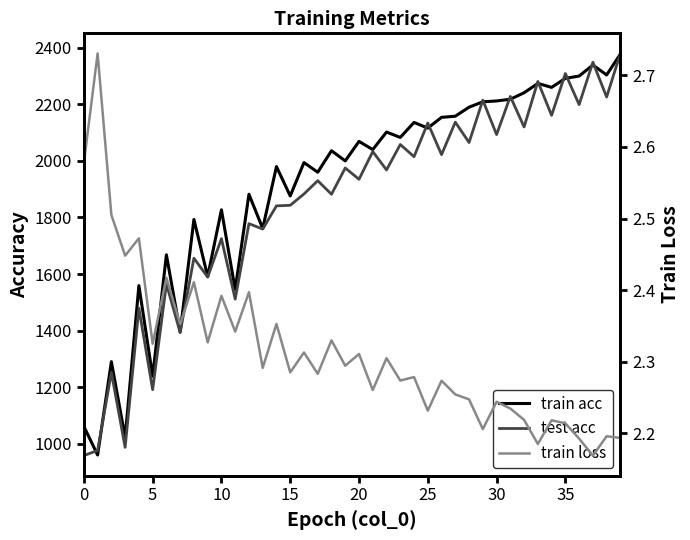

Which series changed the most between 18 and 23?

test acc